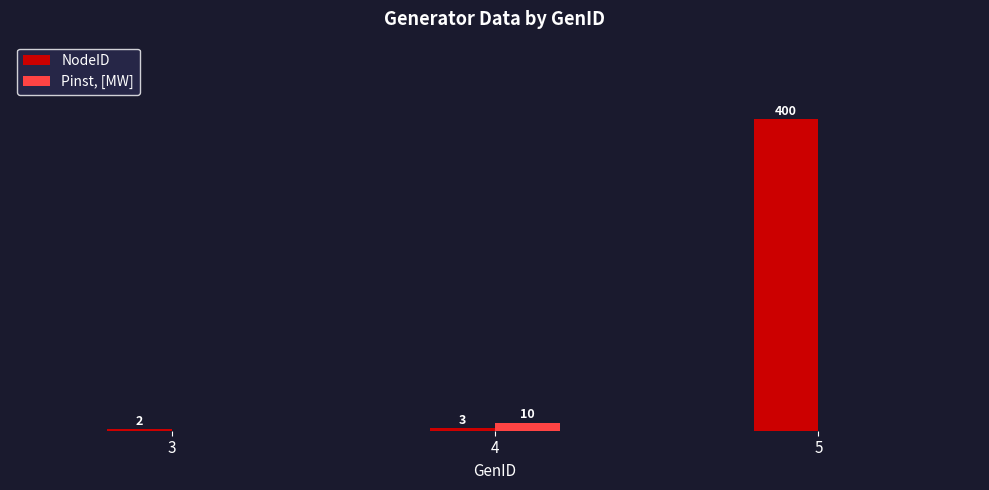

Which series has the largest total across all categories?

NodeID